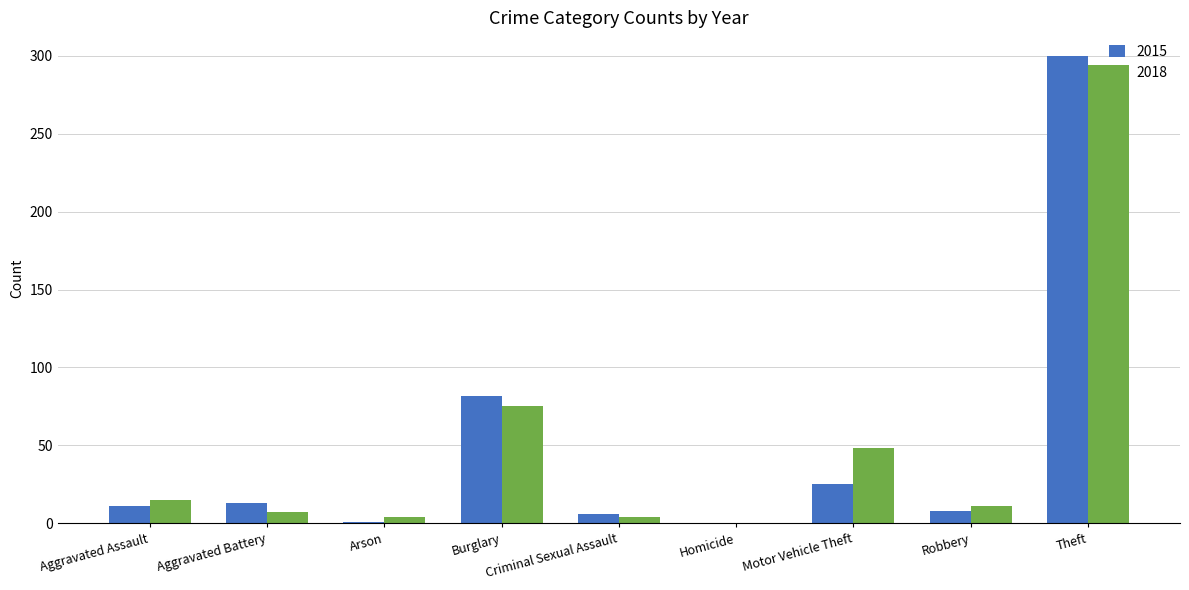

Which series has the widest spread of values?

2015